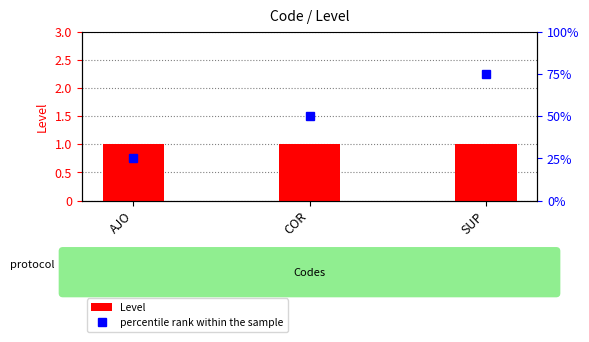

Which series has the largest total across all categories?

percentile rank within the sample